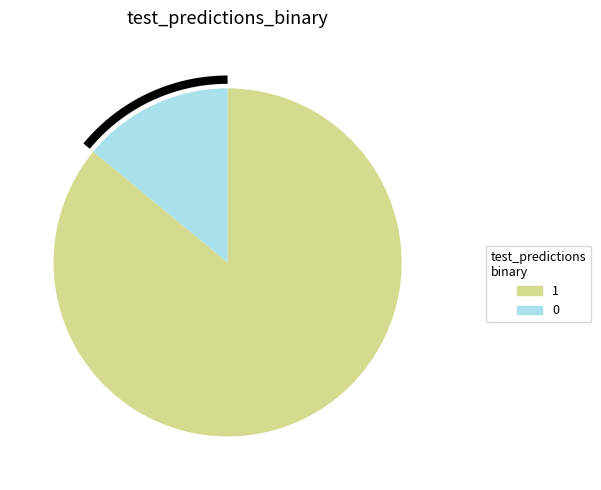

Which slice represents more than half of the pie?

1